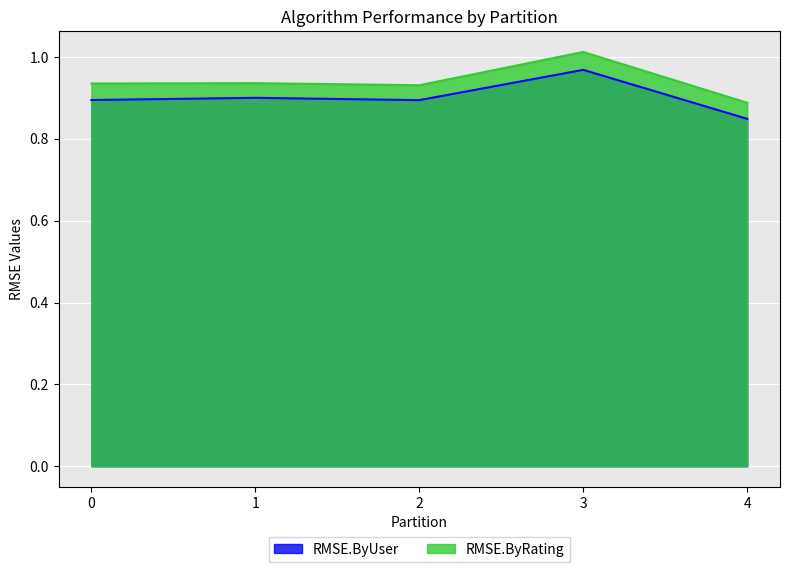

Reading left to right, extract all data points from this chart.

RMSE.ByUser: 0=0.9	1=0.9	2=0.9	3=1.0	4=0.8
RMSE.ByRating: 0=0.9	1=0.9	2=0.9	3=1.0	4=0.9